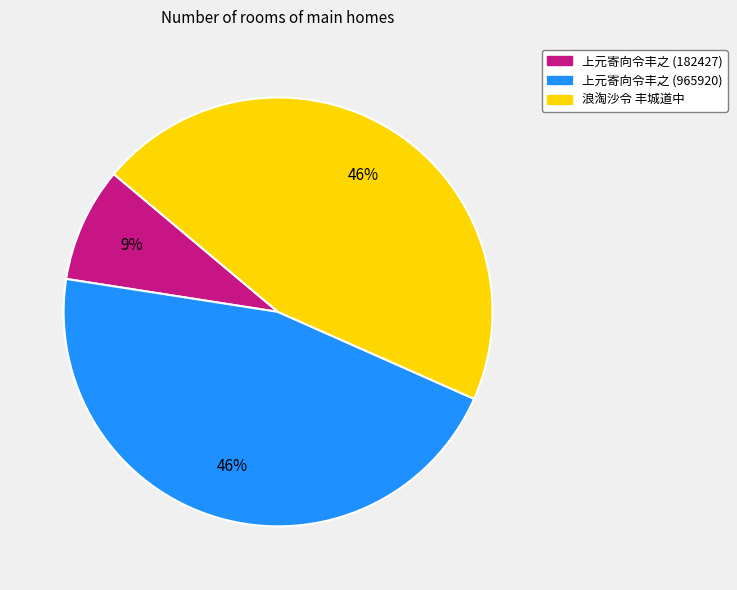

Do 浪淘沙令 丰城道中 and 上元寄向令丰之 (965920) together represent more than half of the pie?

Yes